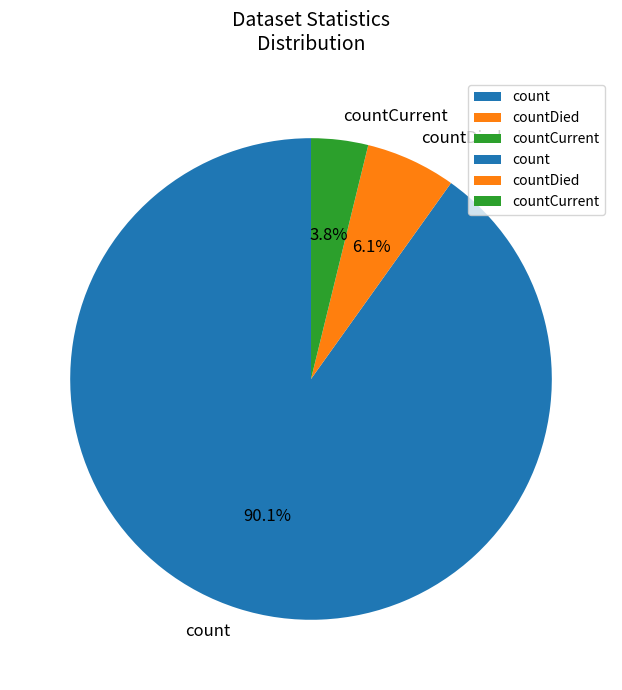

To the nearest percent, what is the difference between the count and countDied slice percentages?

84%